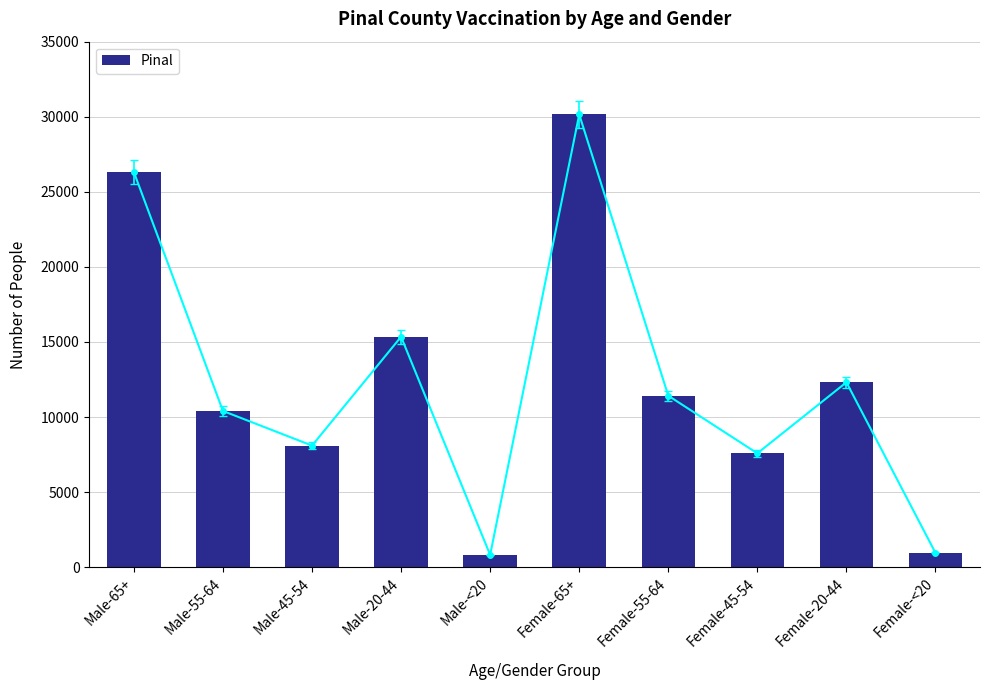

What is the difference between the maximum and second lowest values?

29199